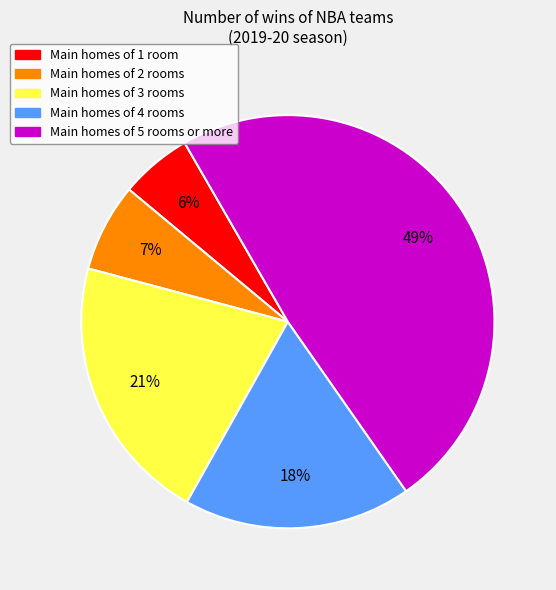

To the nearest percent, what is the average slice percentage?

20%